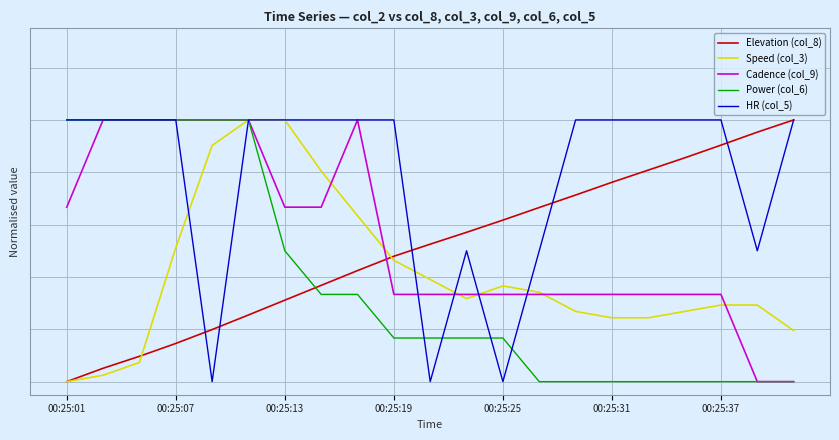

What are all the series names shown in the legend?

Elevation (col_8), Speed (col_3), Cadence (col_9), Power (col_6), HR (col_5)